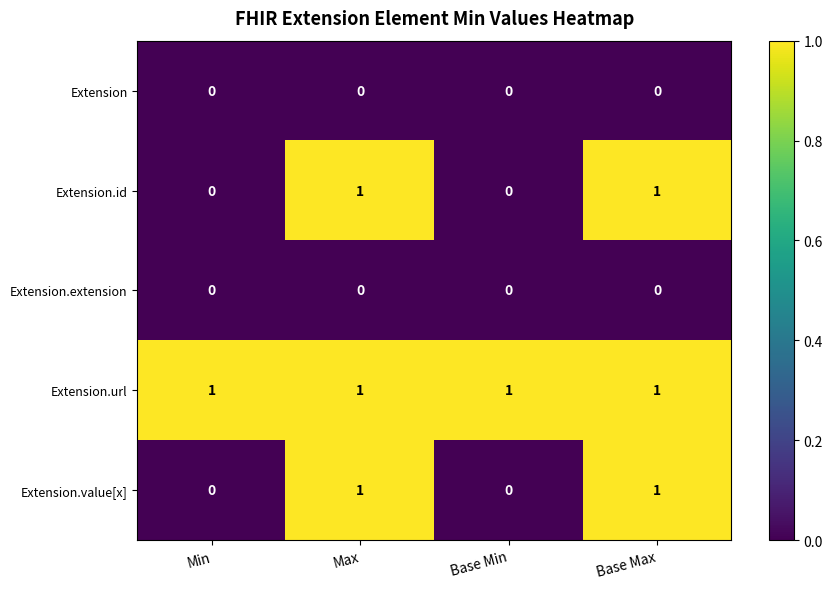

How many categories are shown in the chart?

4